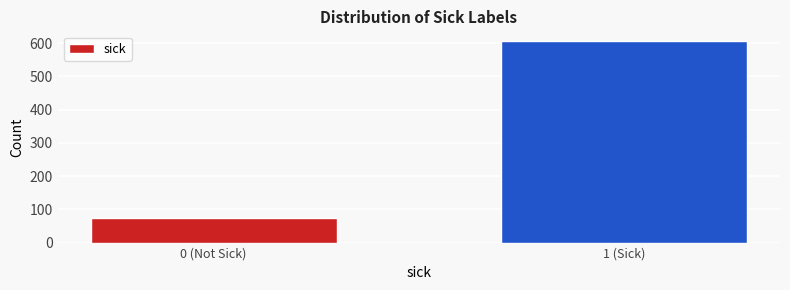

Reading left to right, extract all data points from this chart.

73	605